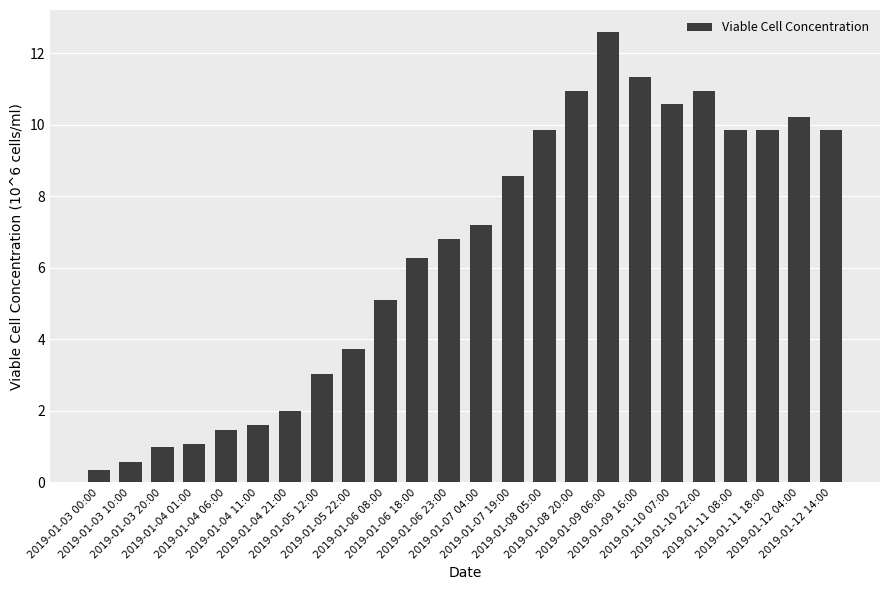

What is the value of the 24th bar from the left?

9.9